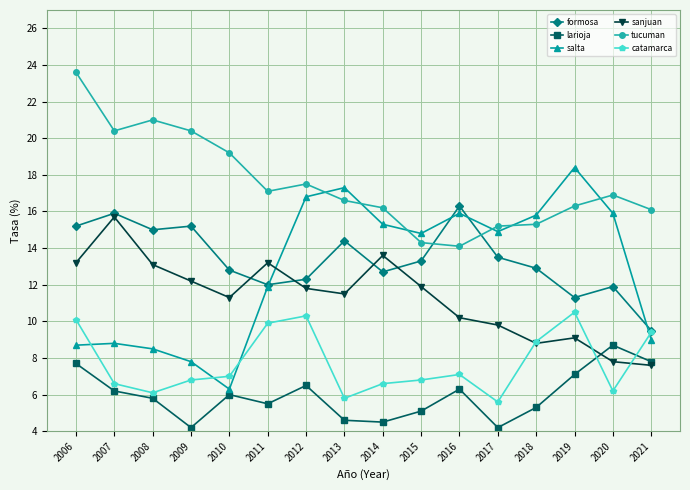

Count the number of categories in the chart.

16